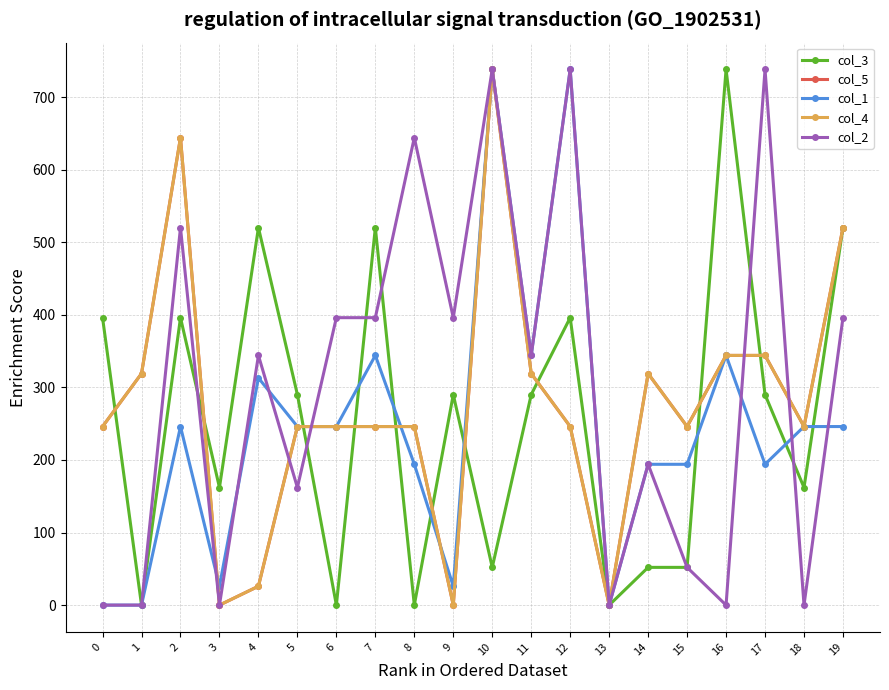

Read the col_4 value at 0.

246.0